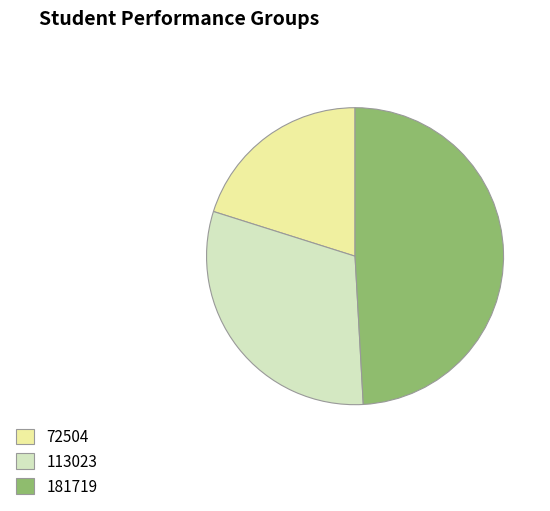

Which has a higher value, 181719 or 113023?

181719